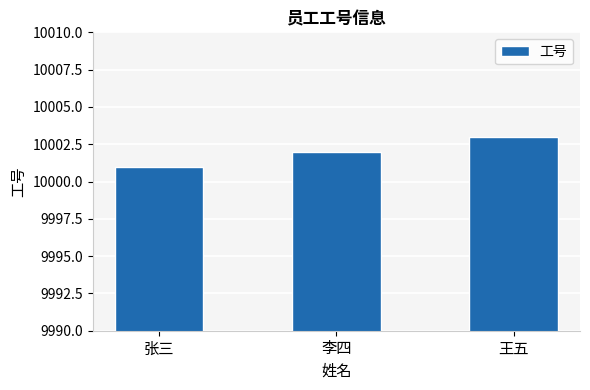

Reading left to right, transcribe all the data shown in this chart.

张三=10001	李四=10002	王五=10003